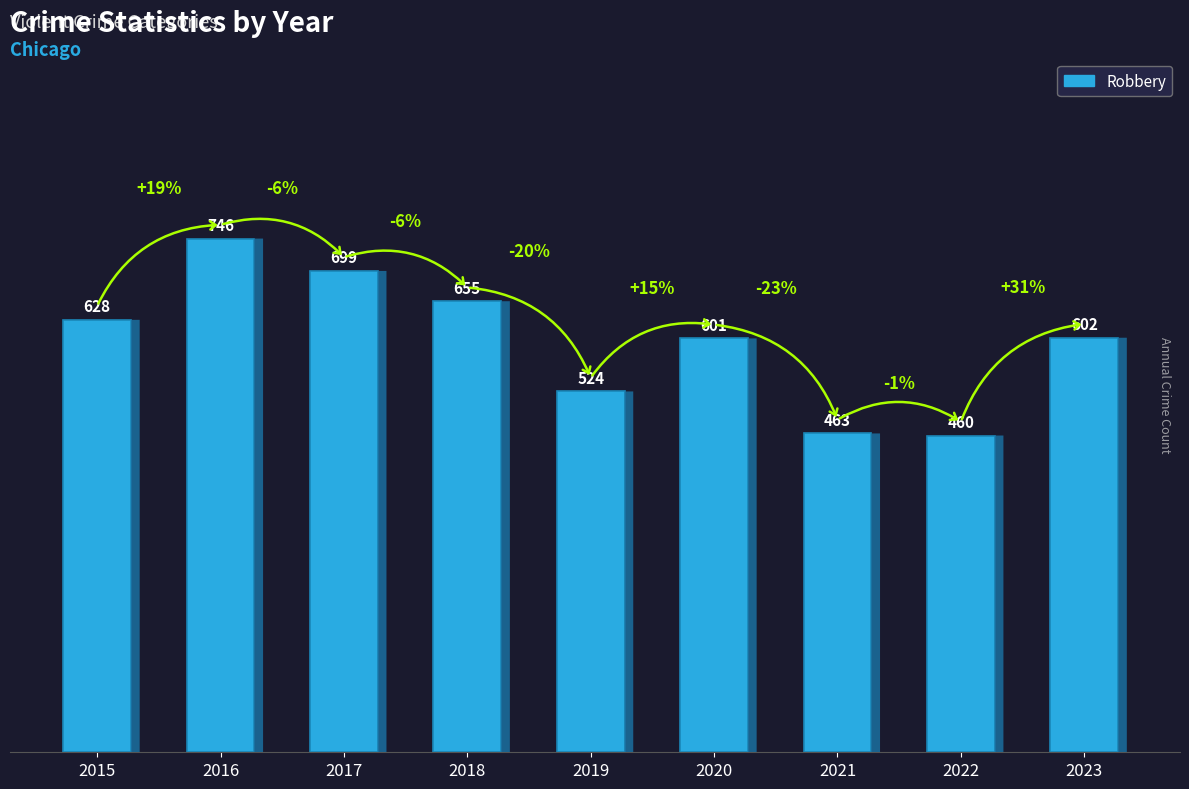

List the labels in order of value, smallest first.

2022, 2021, 2019, 2020, 2023, 2015, 2018, 2017, 2016